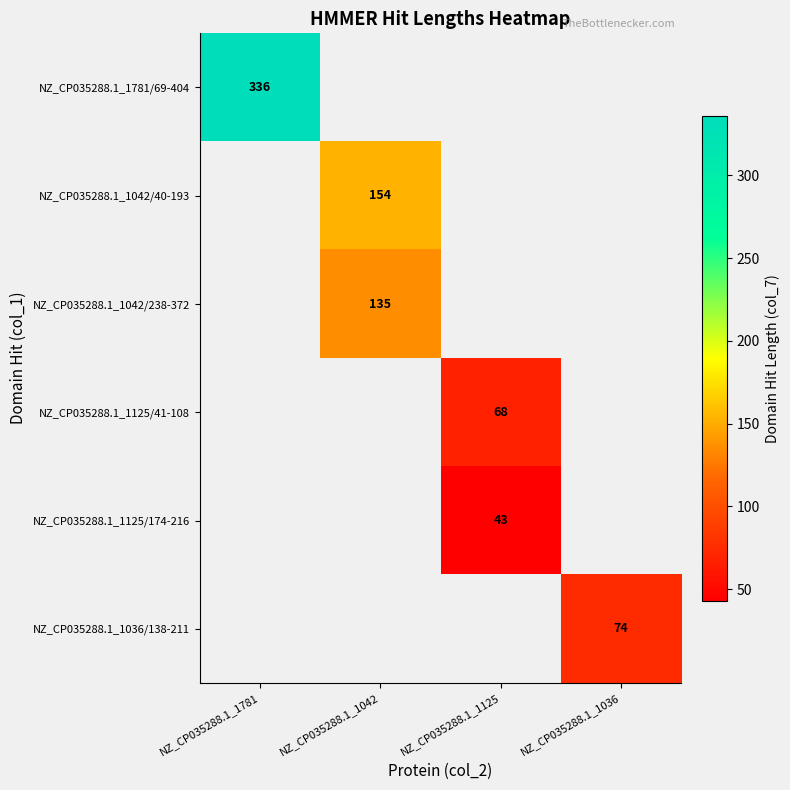

Count the number of data series in this chart.

6